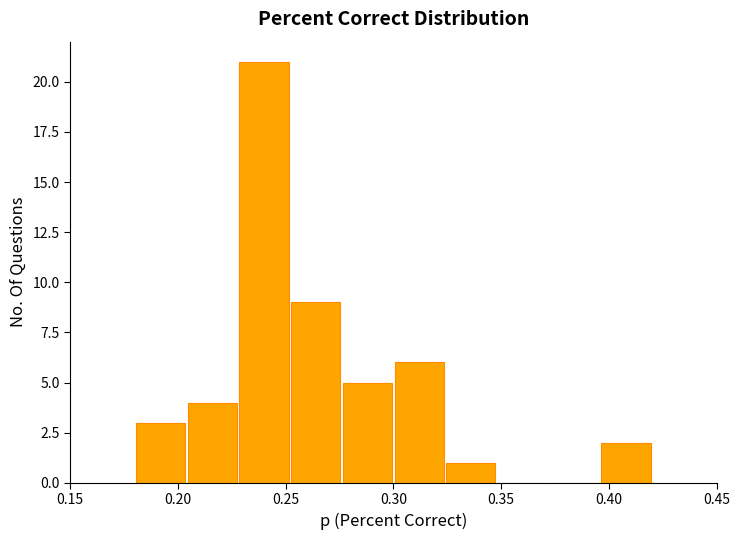

Which range on the x-axis has the tallest bar?

0.228 to 0.252